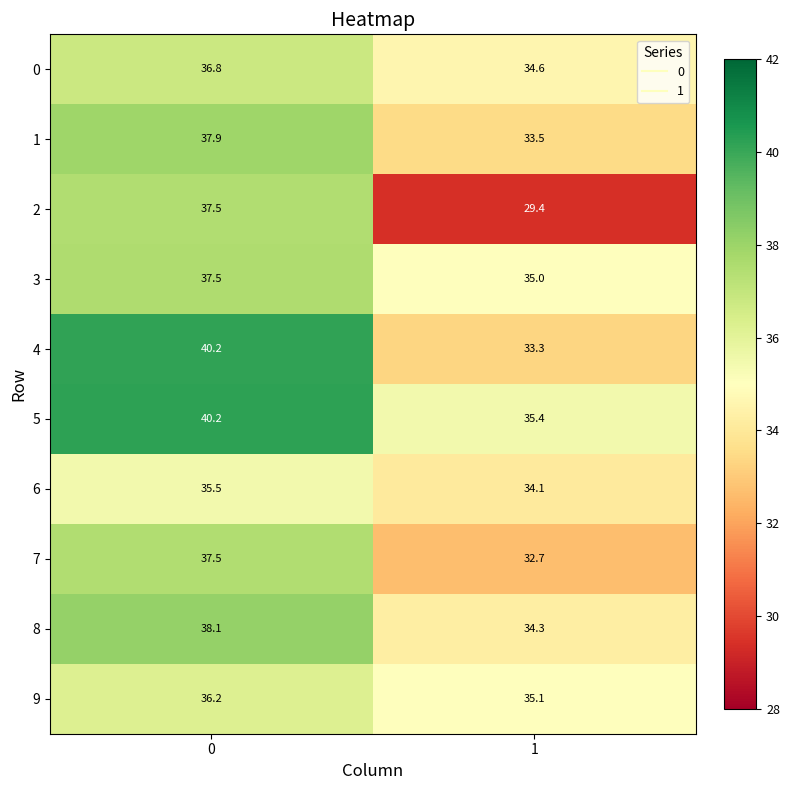

How many data points does each series have?

2